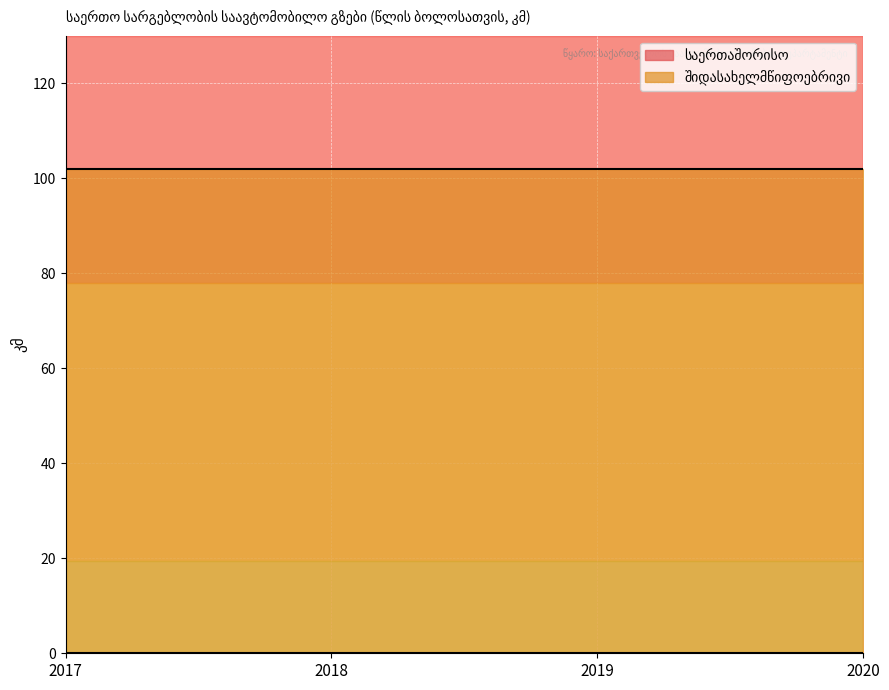

At which category is the sum across all series the highest?

2017